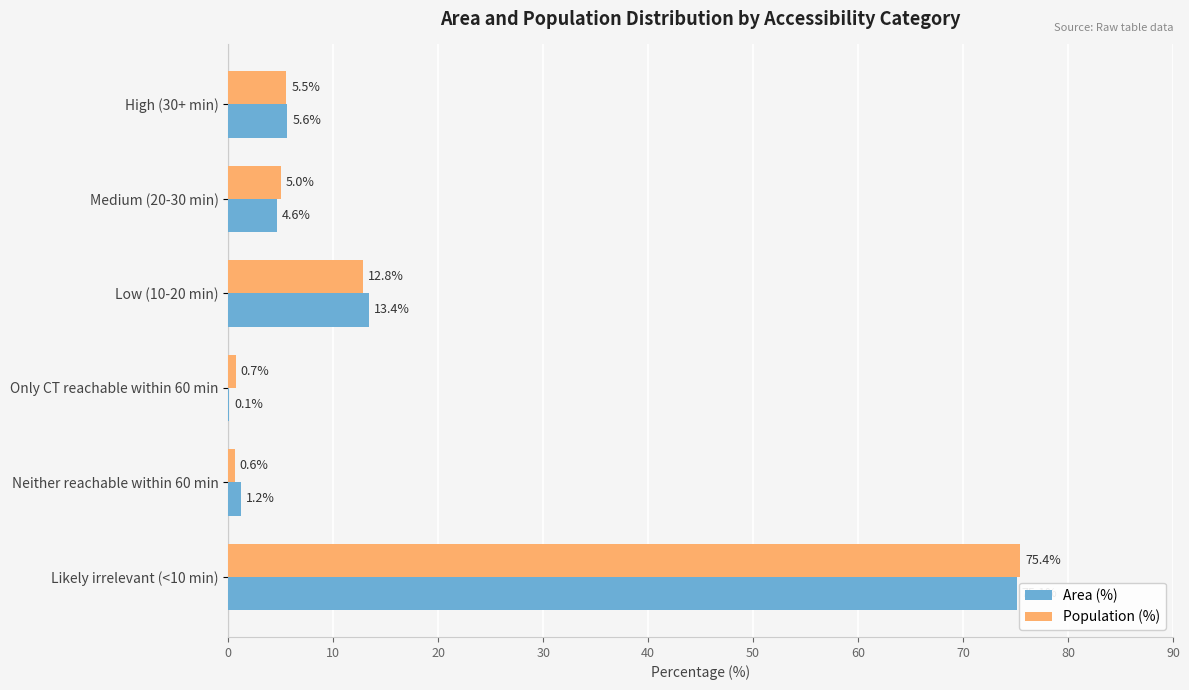

Between Medium (20-30 min) and Neither reachable within 60 min, which series saw the biggest shift?

Population (%)